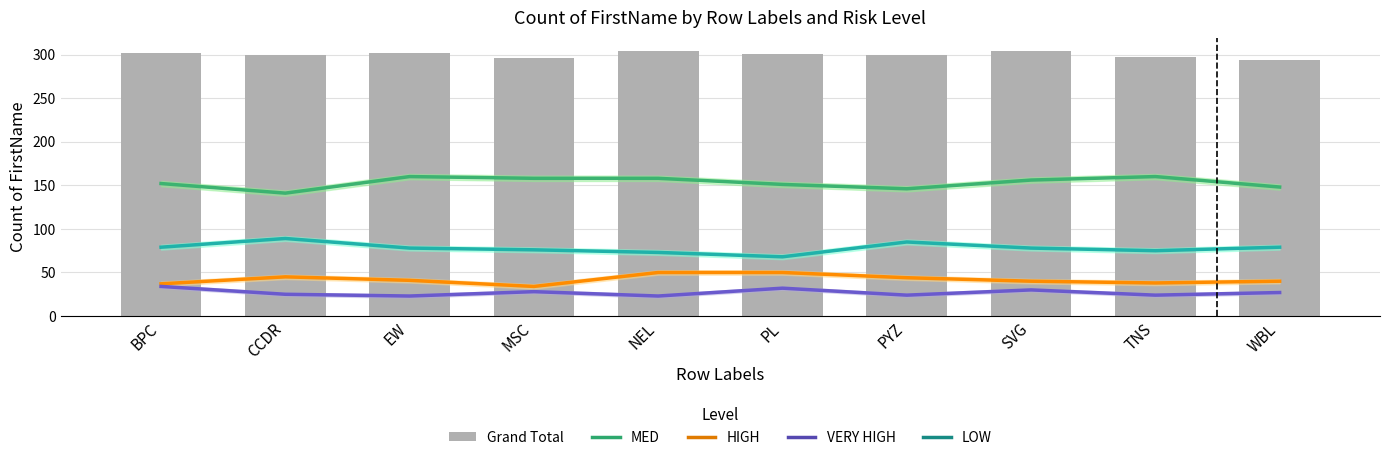

How many groups of bars are there?

10